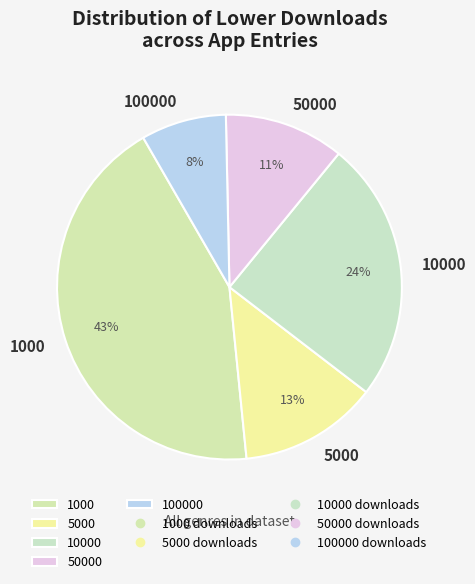

What percentage is the 50000 slice, to the nearest percent?

11%